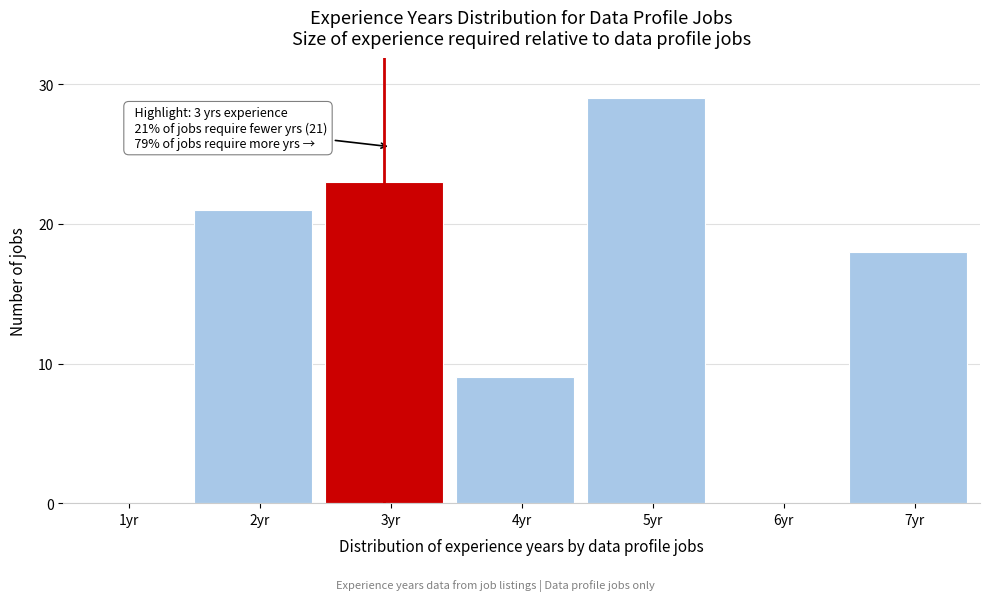

Reading left to right, extract all data points from this chart.

1yr=0	2yr=21	3yr=23	4yr=9	5yr=29	6yr=0	7yr=18